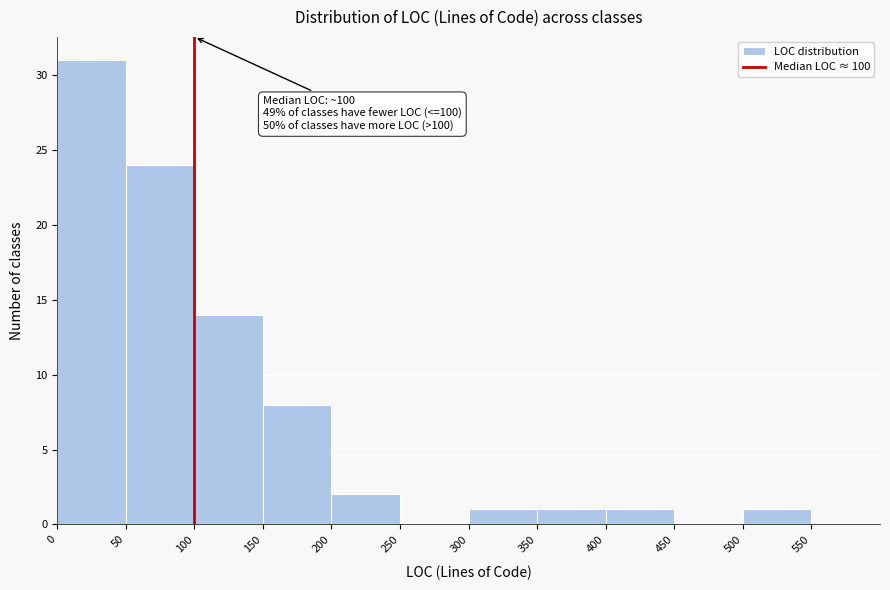

Which range on the x-axis has the tallest bar?

0 to 50